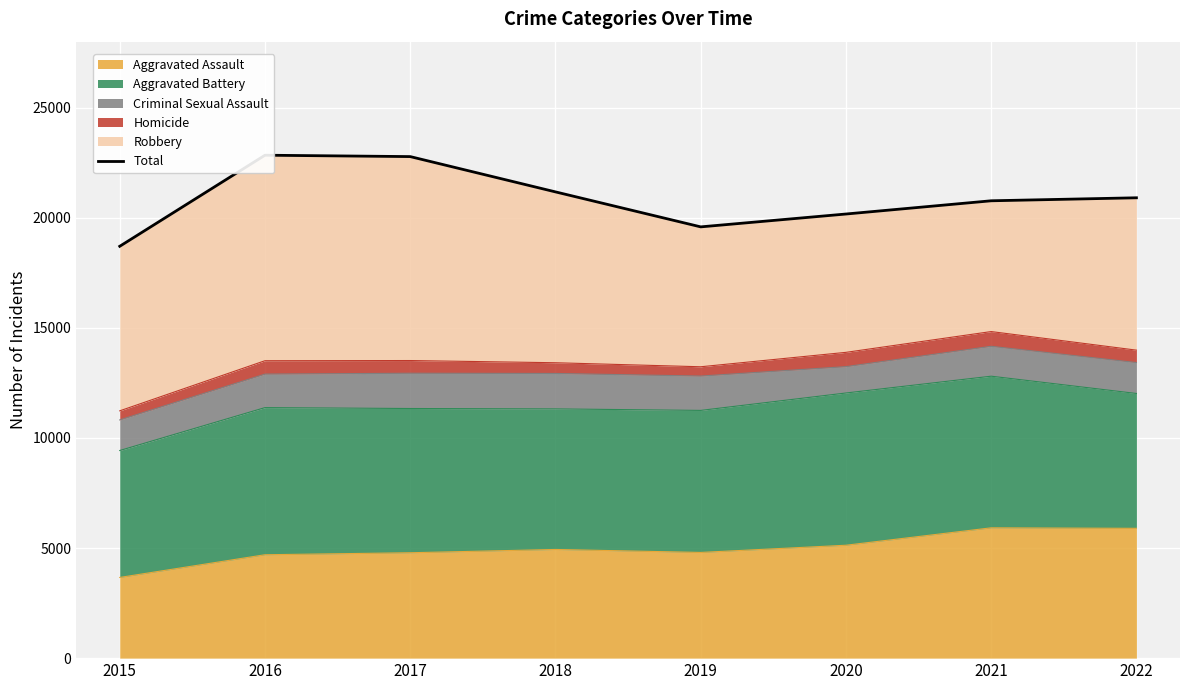

At which category does the chart reach its minimum across all series?

2015